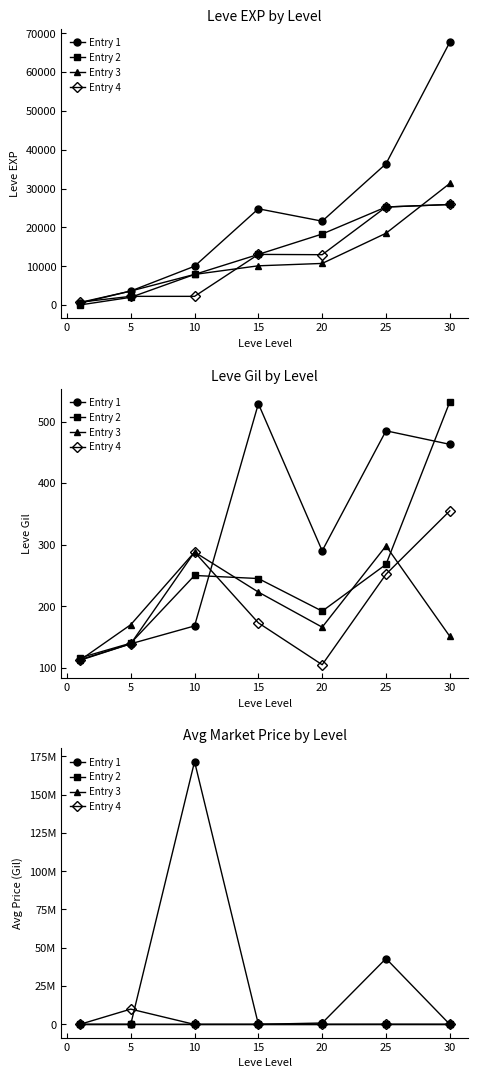

Is the value of Entry 2 at 10 greater than the value of Entry 4 at 15?

No